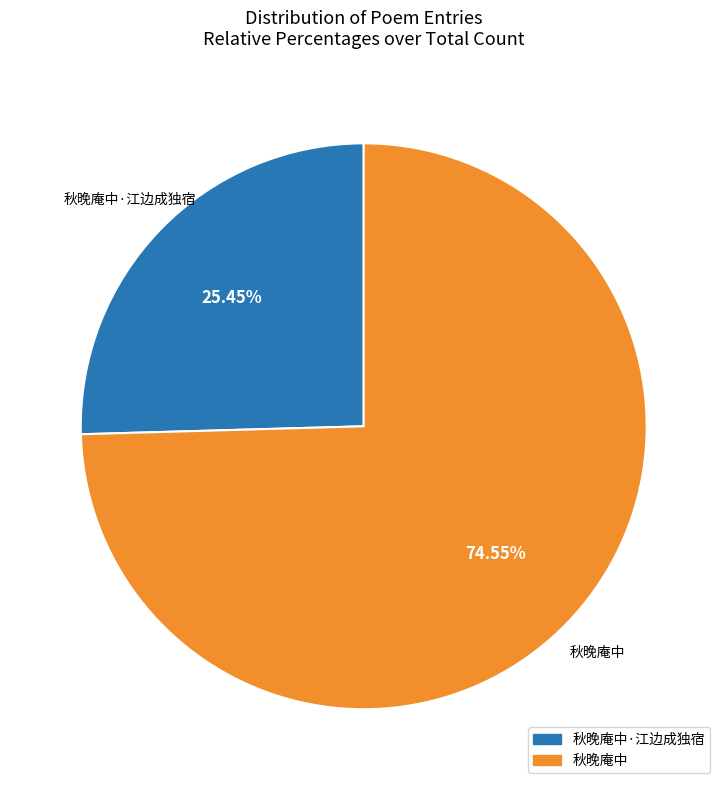

Is there any slice that represents more than half of the pie?

Yes